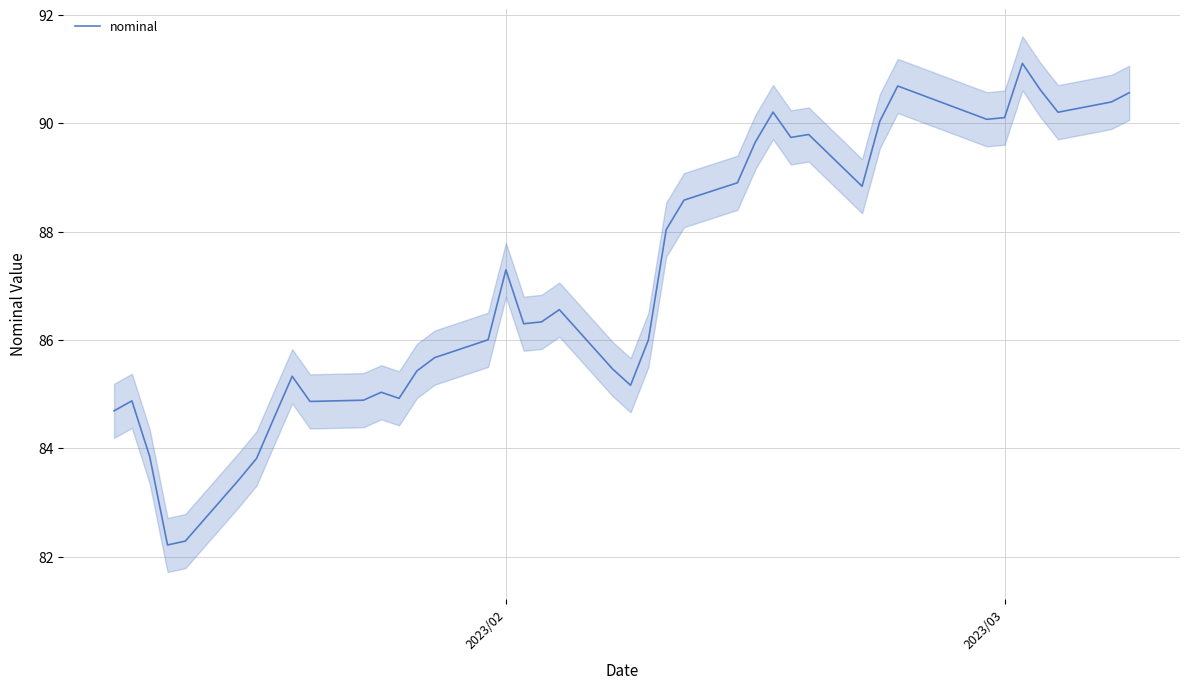

Does the chart display data point markers on the line(s)?

No